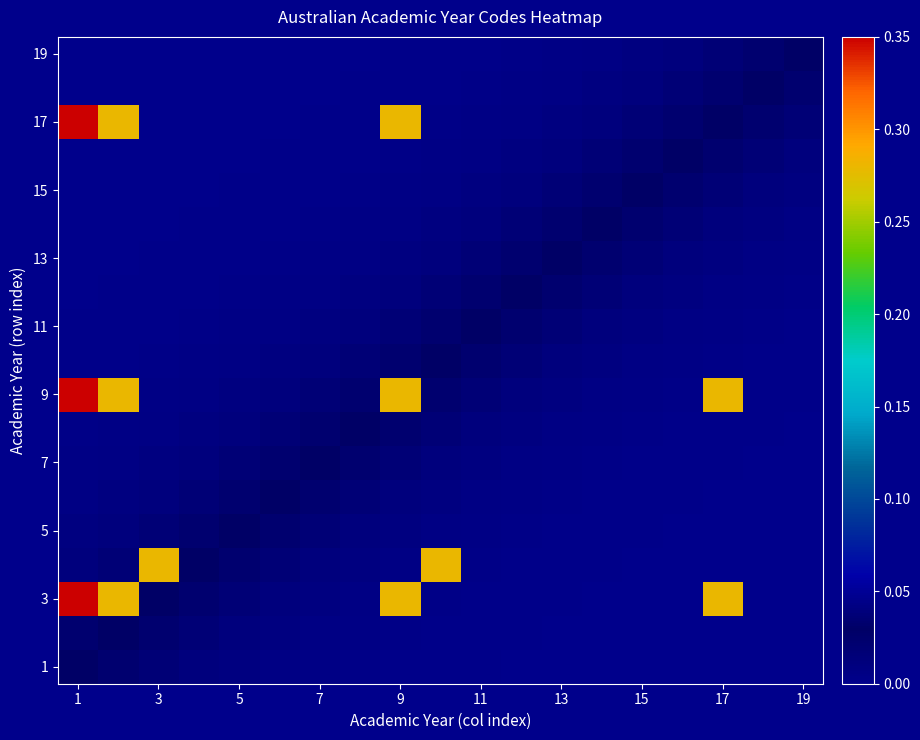

At which category is the sum across all series the highest?

1